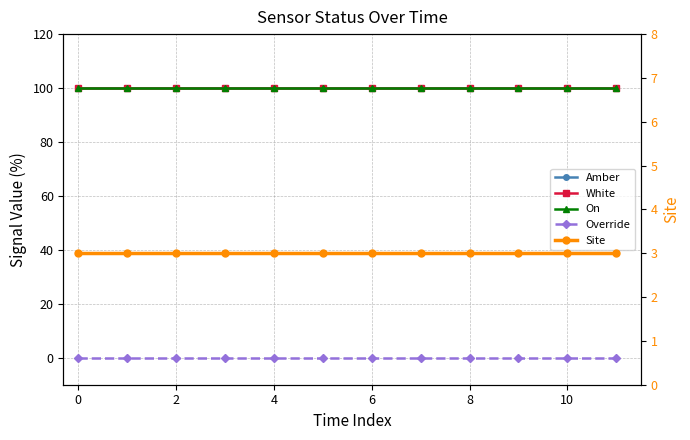

True or false: Override has more than 0 interior local peaks.

False